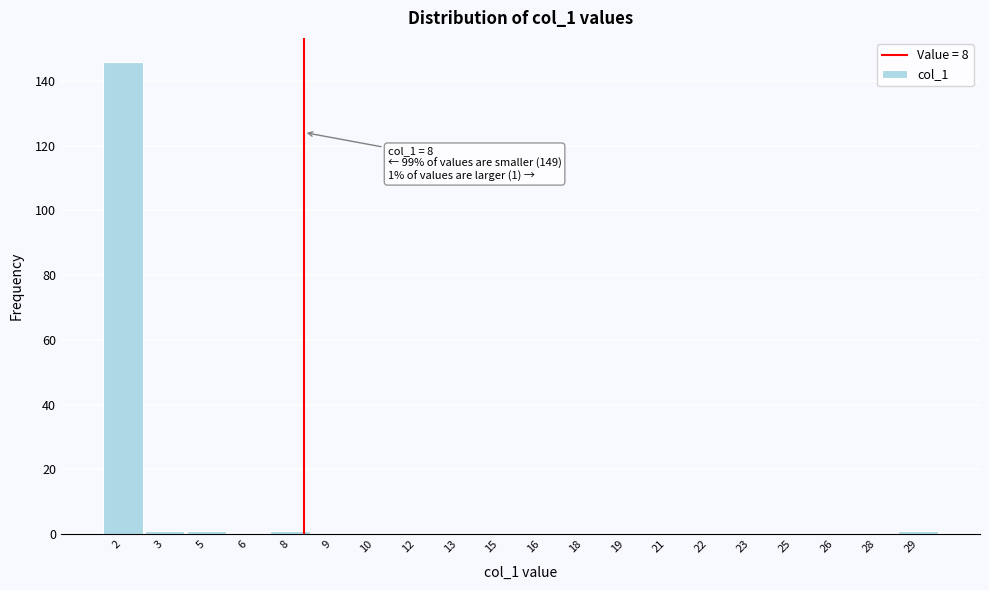

Reading left to right, what are all the values shown in this chart?

2=146	3=1	5=1	6=0	8=1	9=0	10=0	12=0	13=0	15=0	16=0	18=0	19=0	21=0	22=0	23=0	25=0	26=0	28=0	29=1